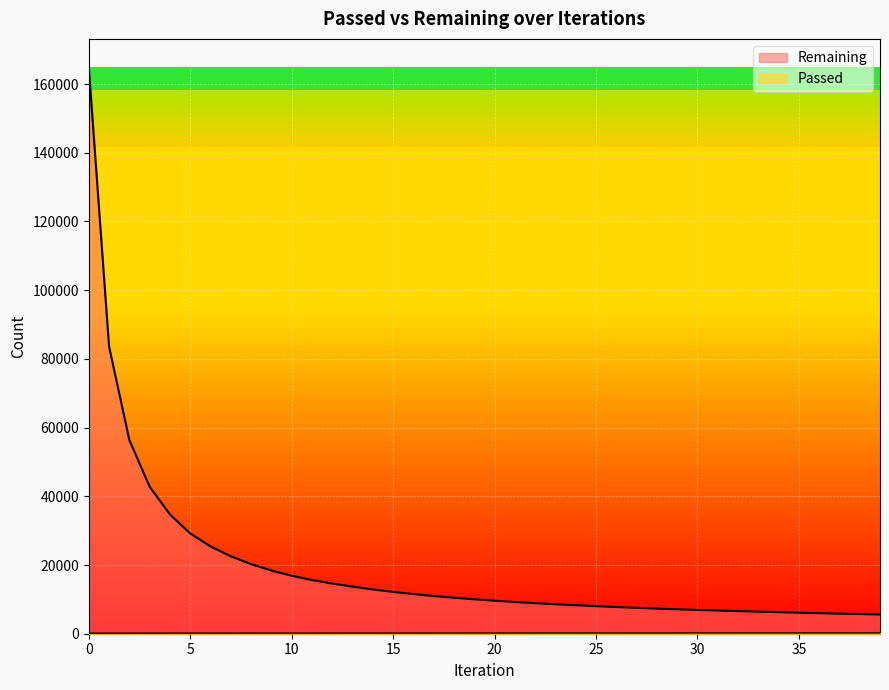

The value of Remaining at 24 is 8294. True or false?

True